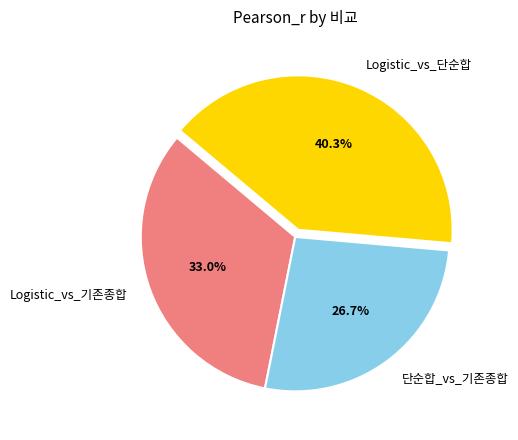

What percentage do 단순합_vs_기존종합 and Logistic_vs_단순합 together represent?

67.0%